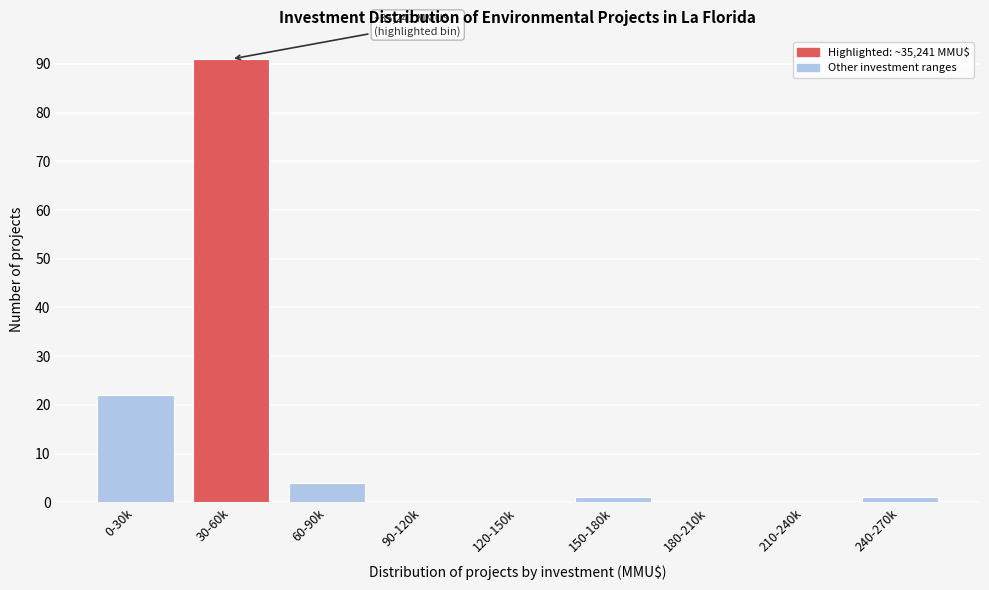

Reading right to left, extract all data points from this chart.

240-270k=1	210-240k=0	180-210k=0	150-180k=1	120-150k=0	90-120k=0	60-90k=4	30-60k=91	0-30k=22